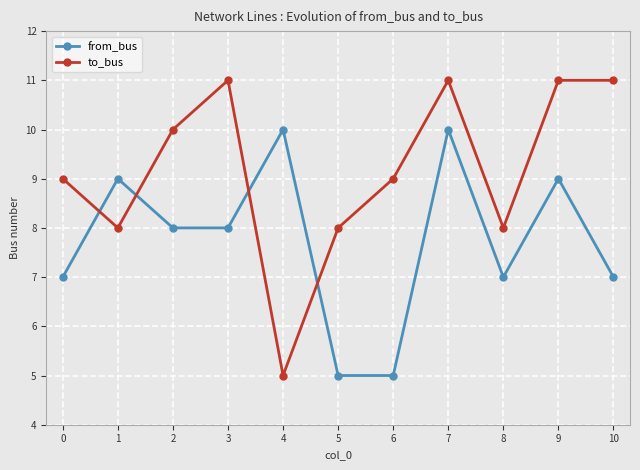

Which series has the widest spread of values?

to_bus